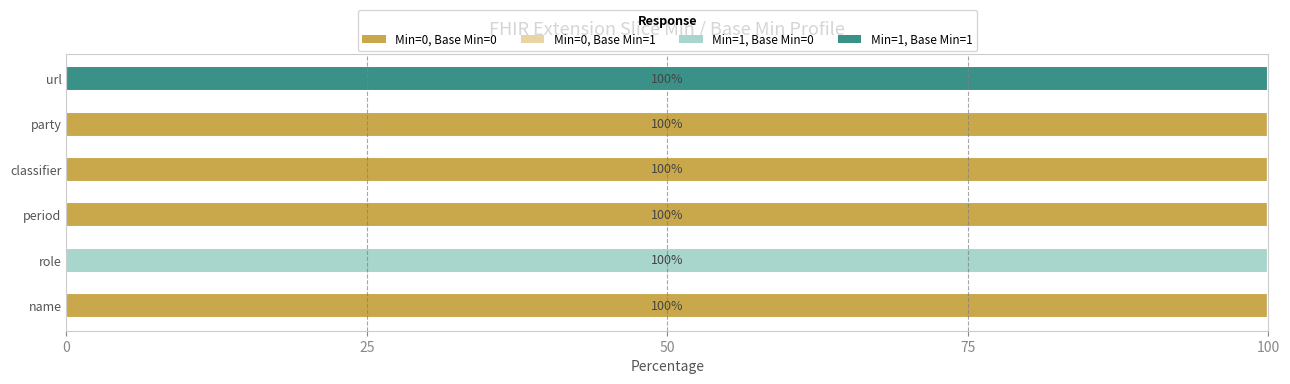

What is the total value across all series at name?

100